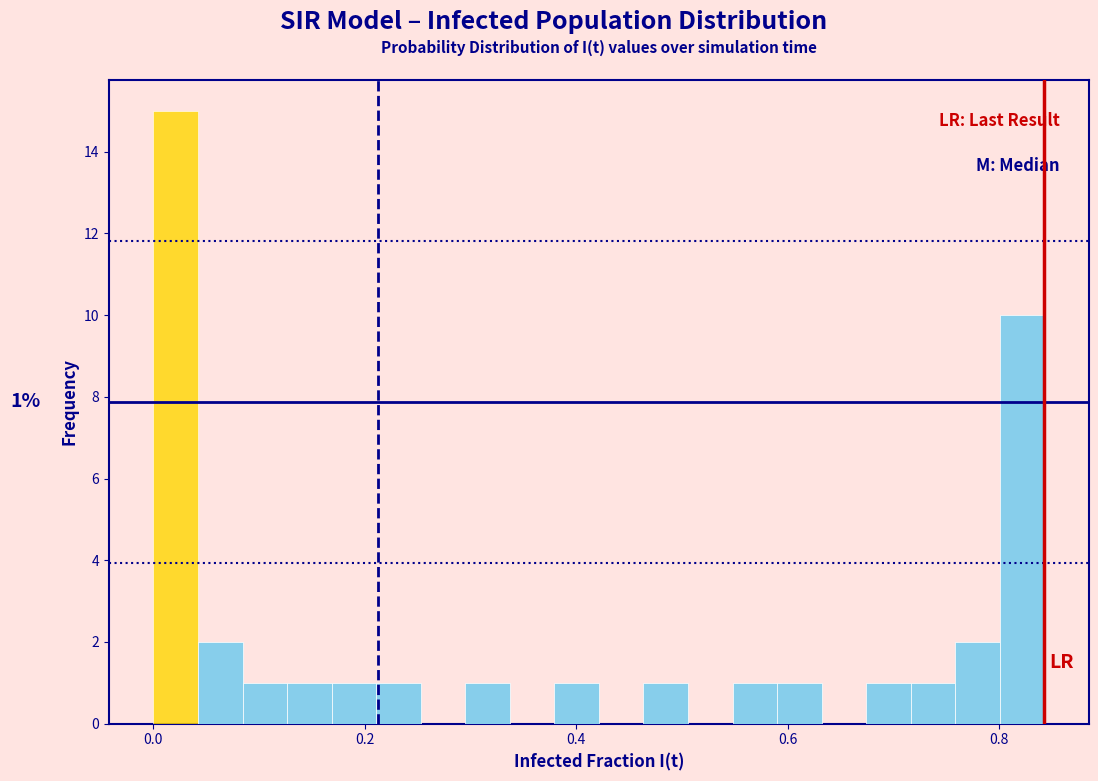

Read against the x-axis, roughly where is the centre of the tallest bar?

0.02